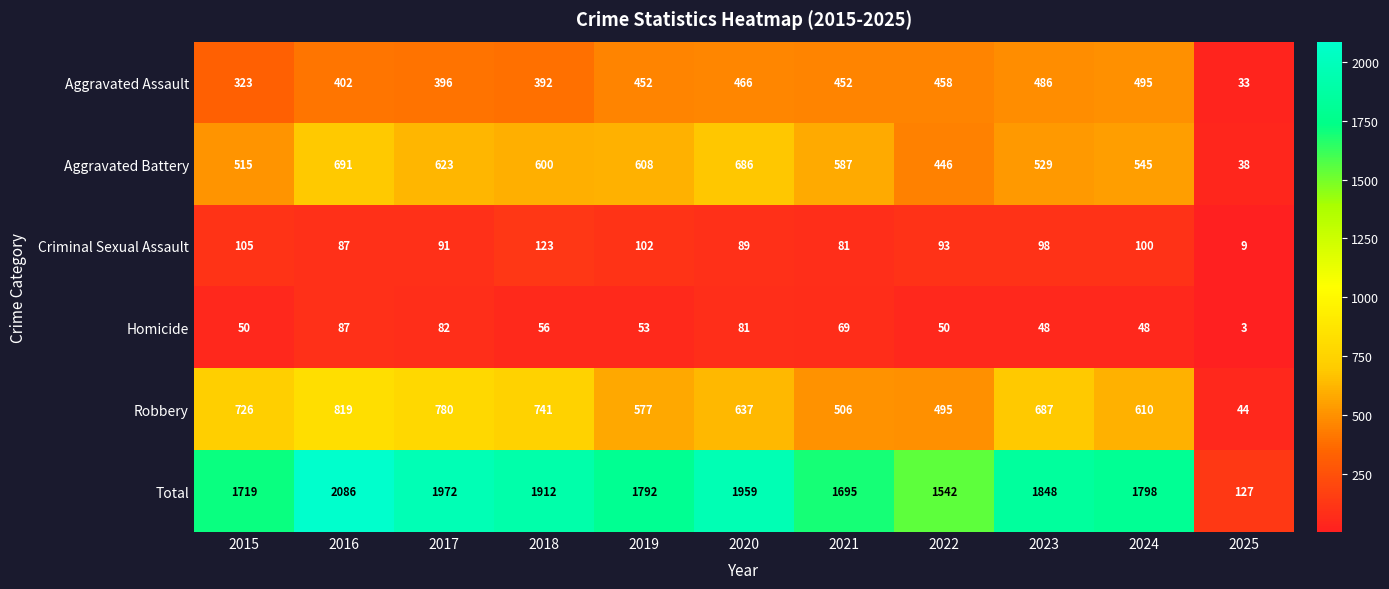

Rank the series at 2018 from highest to lowest value.

Total, Robbery, Aggravated Battery, Aggravated Assault, Criminal Sexual Assault, Homicide